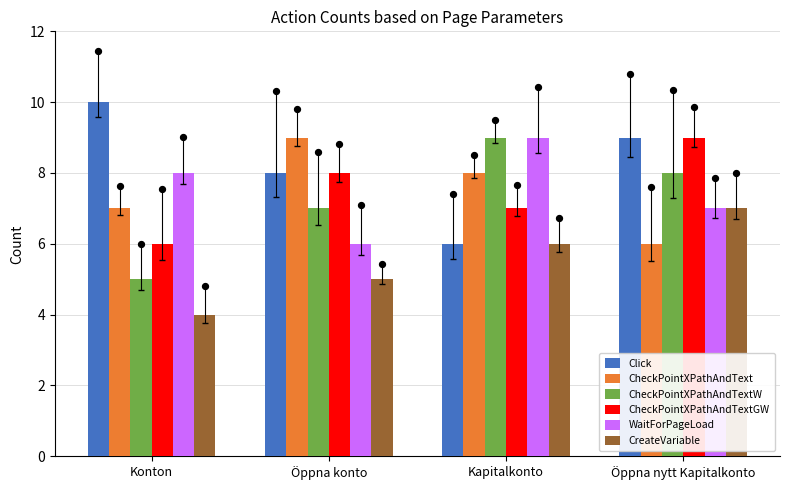

What are all the series names shown in the legend?

Click, CheckPointXPathAndText, CheckPointXPathAndTextW, CheckPointXPathAndTextGW, WaitForPageLoad, CreateVariable